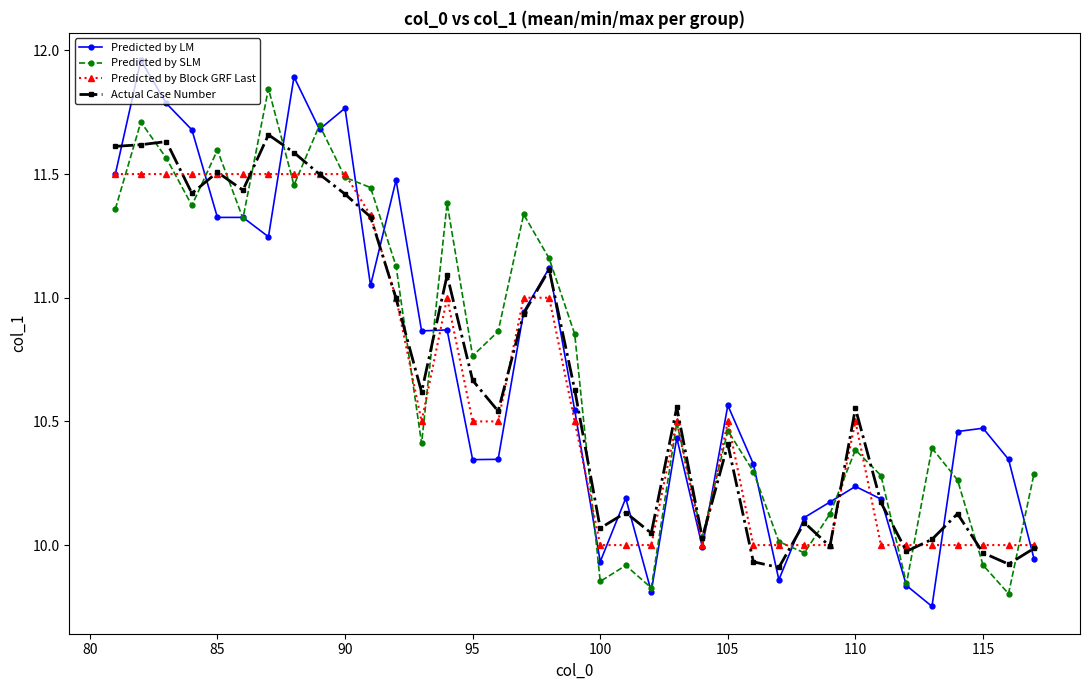

True or false: Actual Case Number has more than 2 interior local peaks.

True